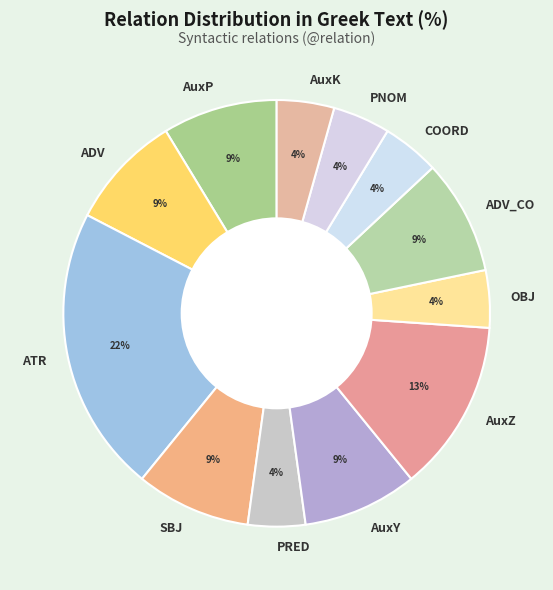

To the nearest percent, what is the average slice percentage?

8%